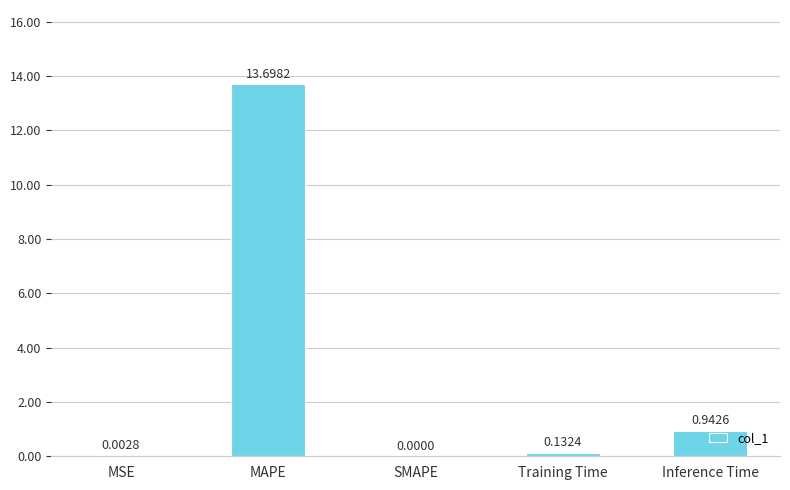

Is it true that the value at MSE is 0.0?

True